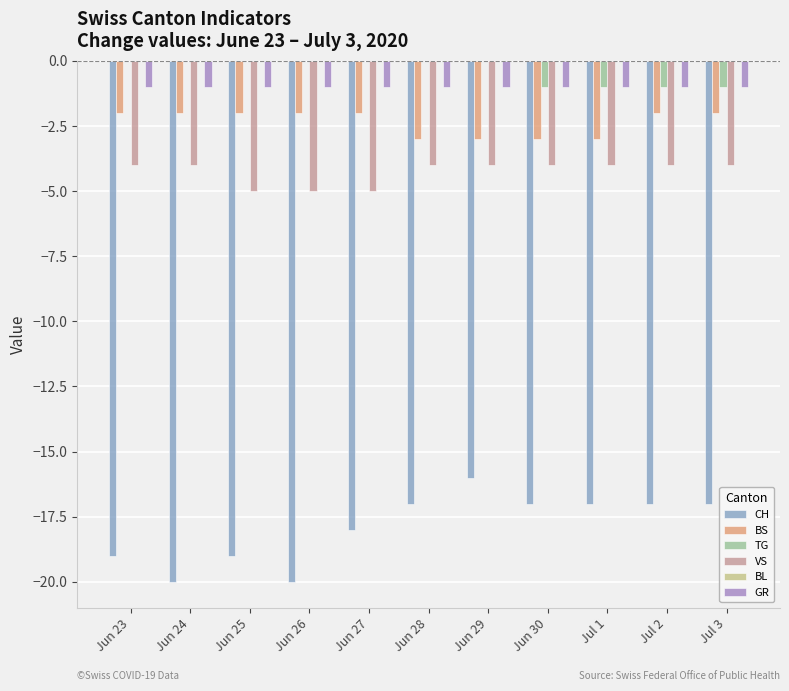

Which series changed the most between Jun 24 and Jun 30?

CH